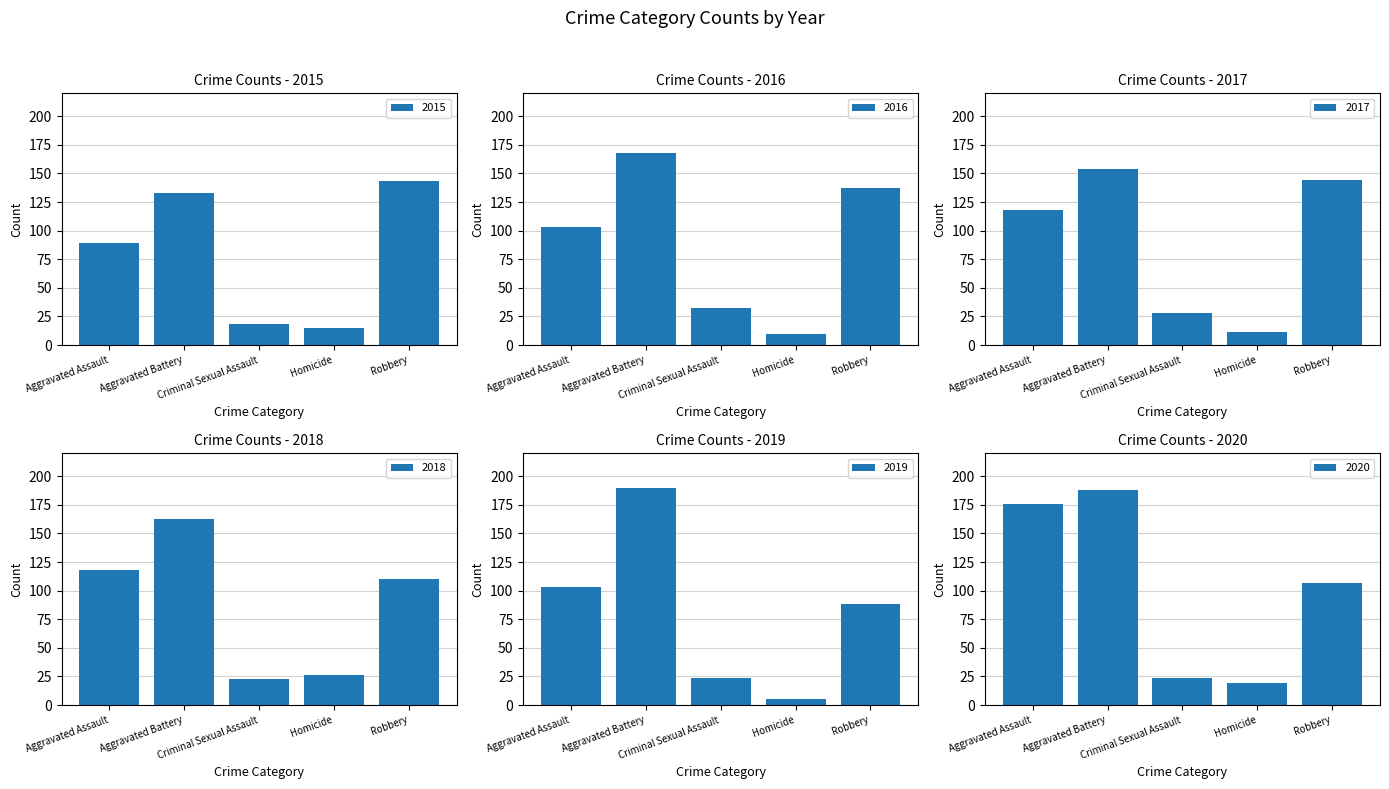

Is the value of 2020 at Criminal Sexual Assault greater than the value of 2015 at Aggravated Battery?

No